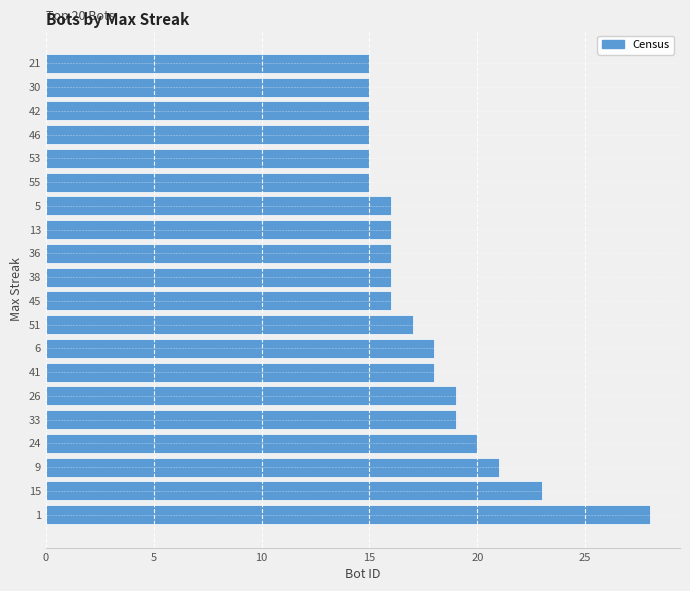

What is the change in value from 9 to 13?

-5